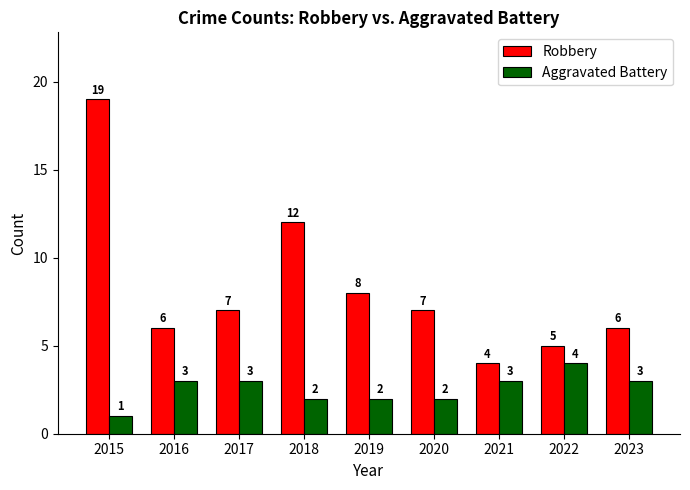

Does the chart contain stacked bars?

No